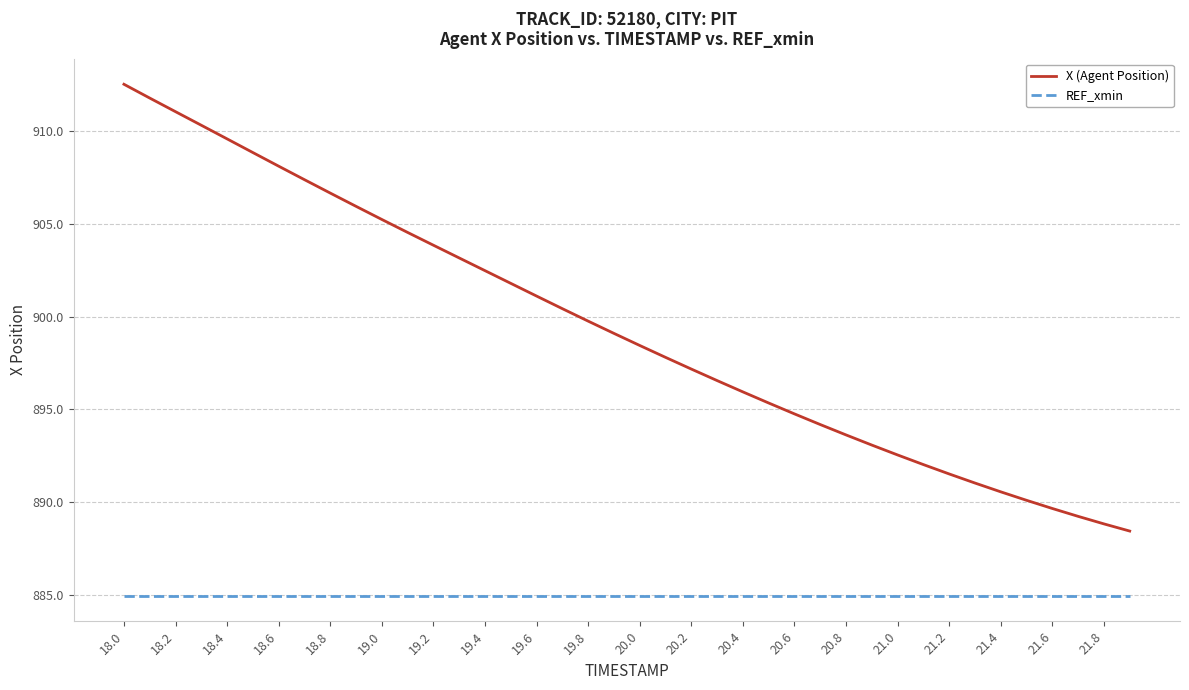

Which series has the largest total across all categories?

X (Agent Position)